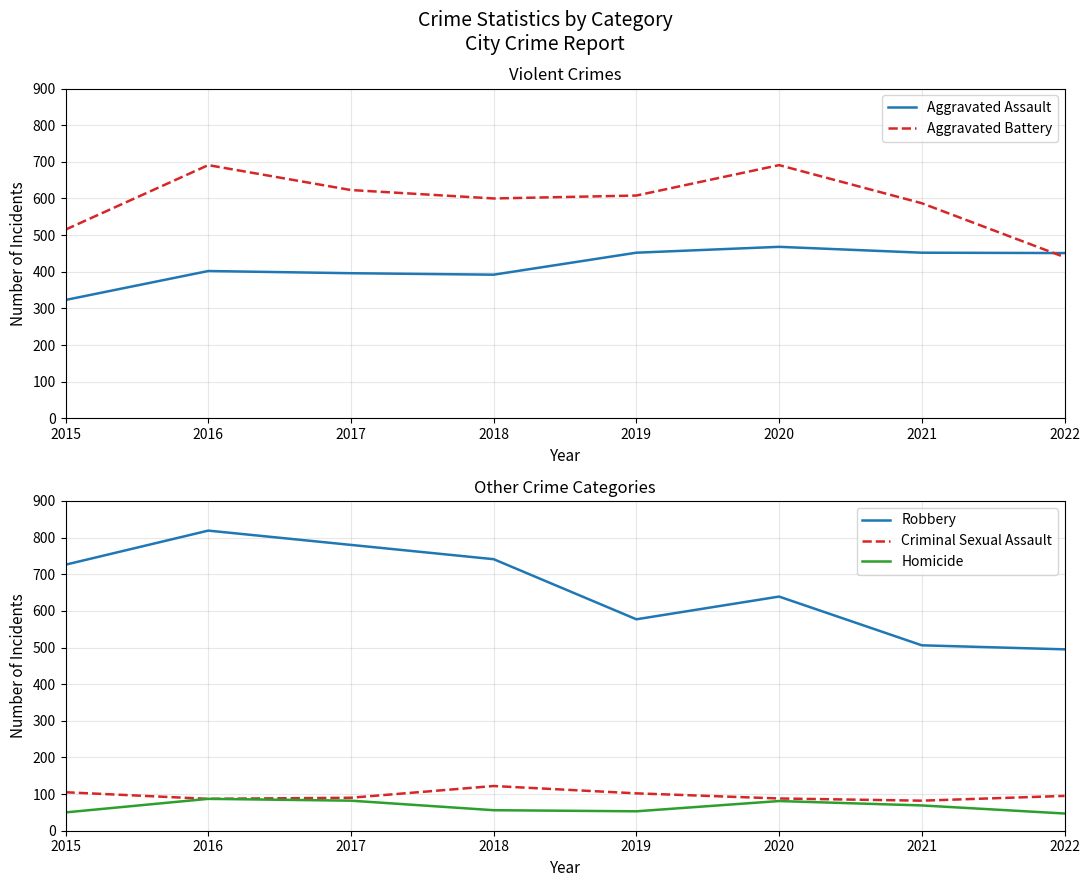

Rank the categories by Aggravated Battery value from highest to lowest.

2016, 2020, 2017, 2019, 2018, 2021, 2015, 2022